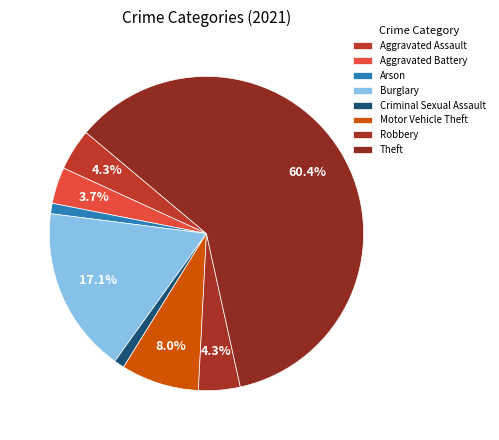

True or false: Criminal Sexual Assault accounts for 1% of the total.

True